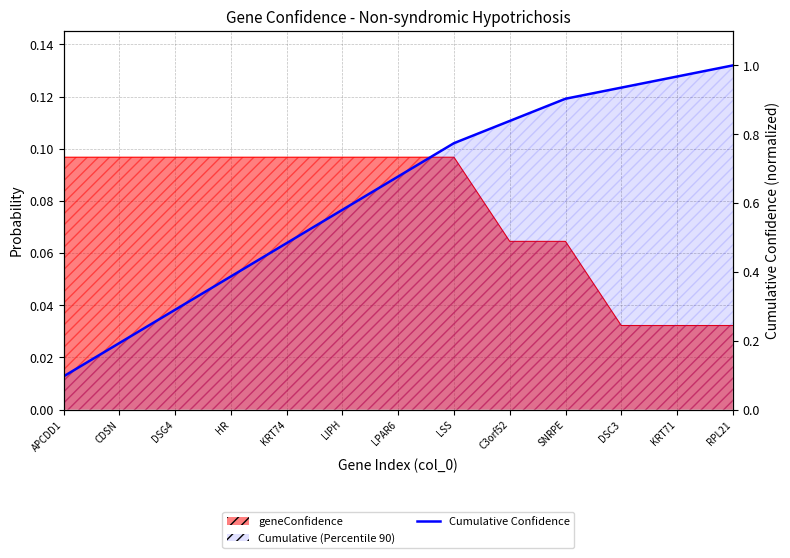

What is the difference between the second highest and second lowest values?

0.8